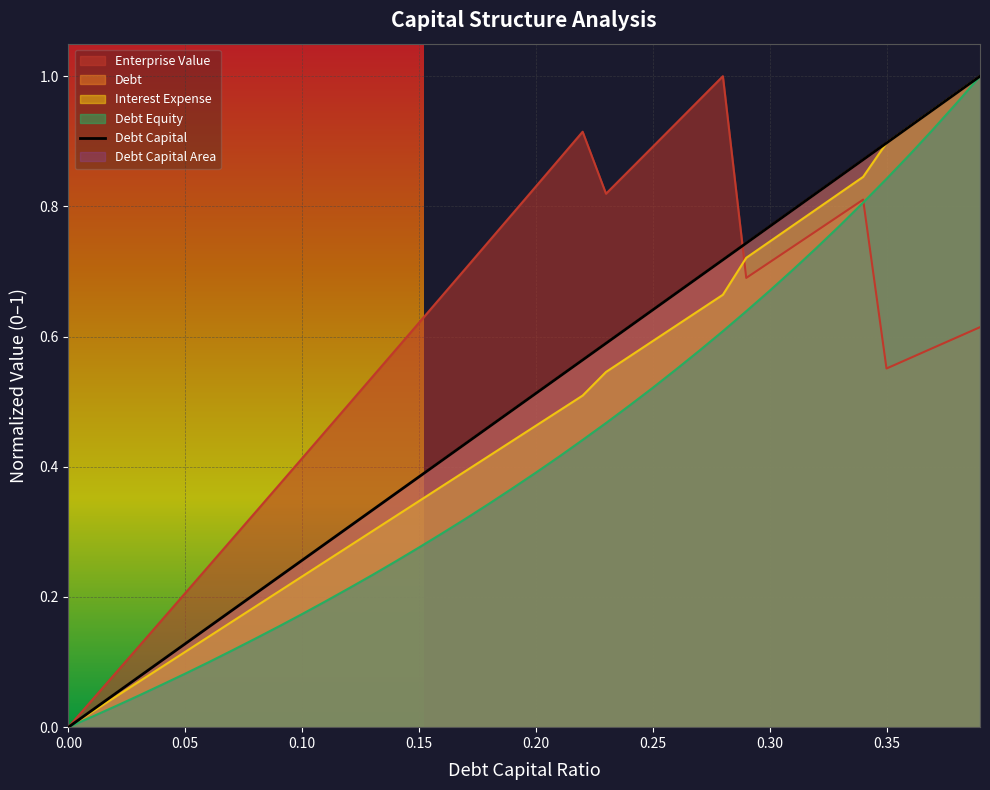

How many interior local peaks does the enterprise_value series have?

3